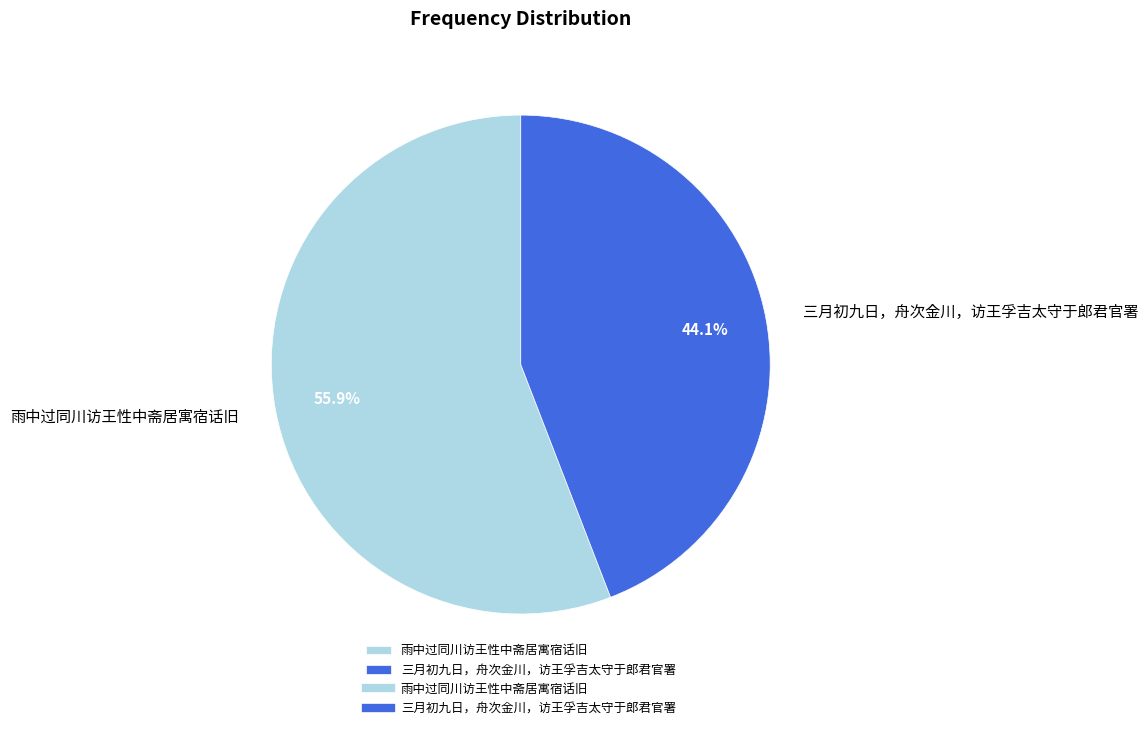

What percentage do 雨中过同川访王性中斋居寓宿话旧 and 三月初九日，舟次金川，访王孚吉太守于郎君官署 together represent?

100.0%